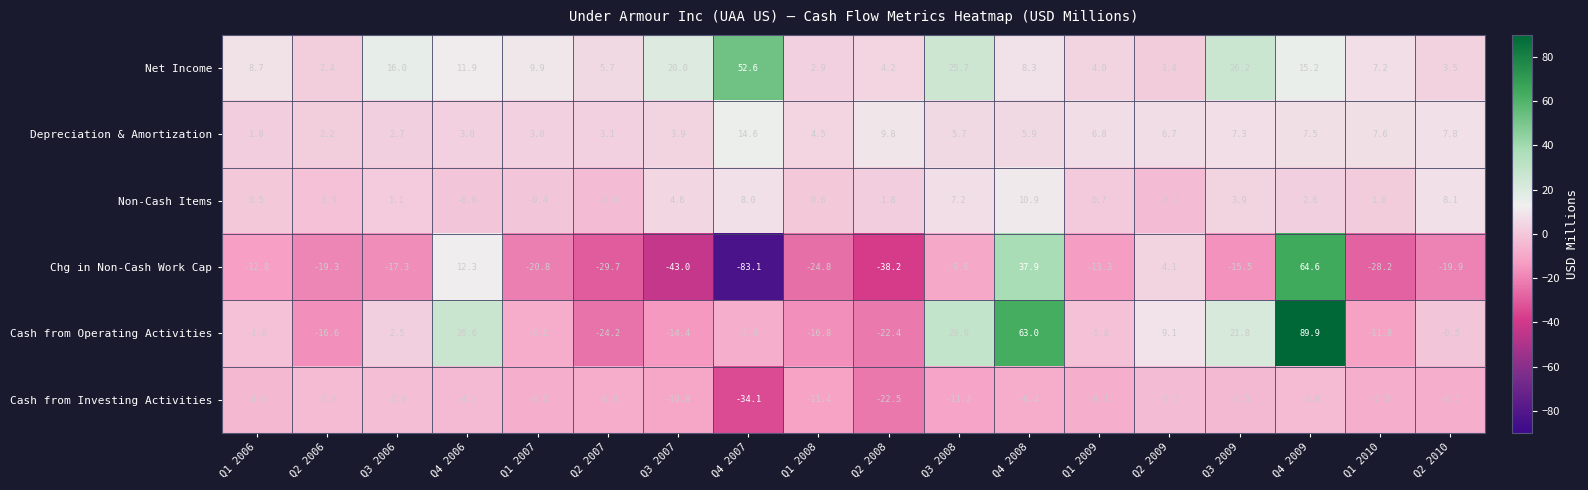

Is it true that Net Income equals 3.6 at Q4 2006?

False